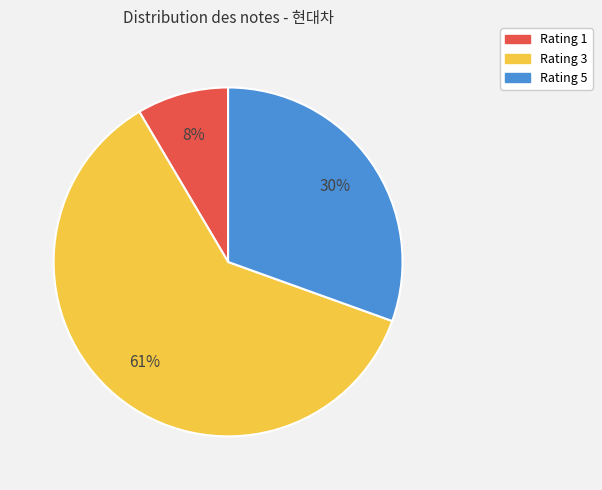

Is there a majority slice in this chart?

Yes